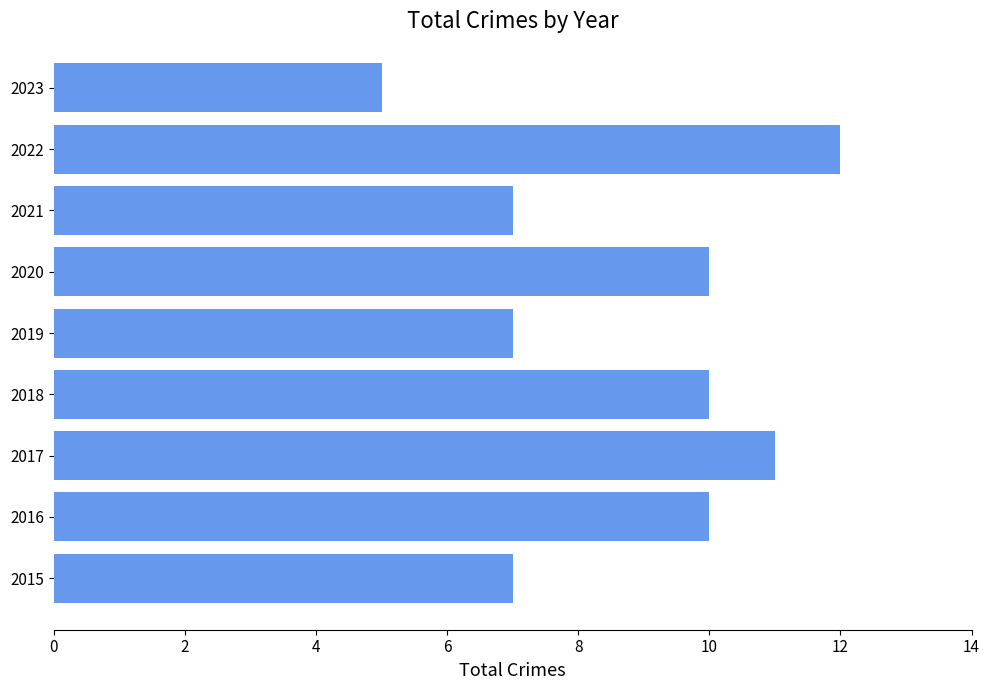

Reading bottom to top, extract all data points from this chart.

7	10	11	10	7	10	7	12	5